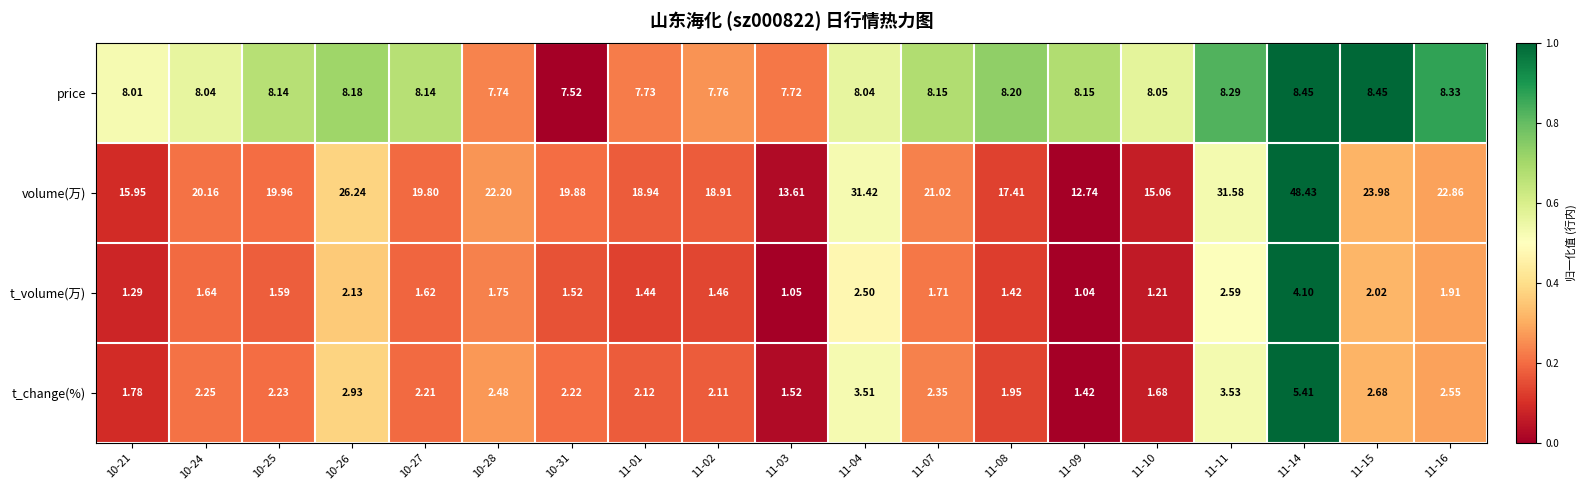

At which category does the chart reach its peak across all series?

11-14